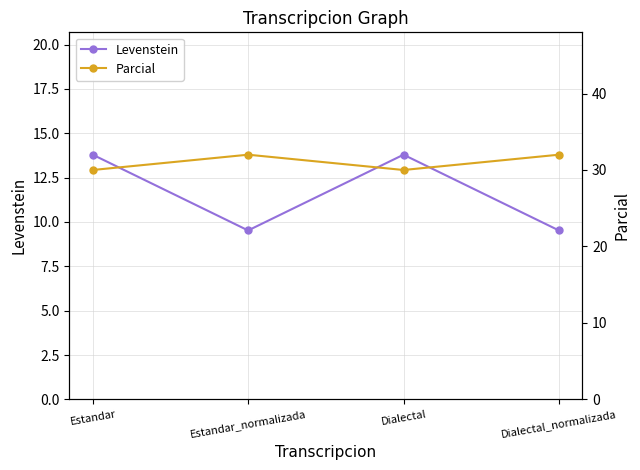

Is it true that Levenstein equals 9.5 at Dialectal_normalizada?

True